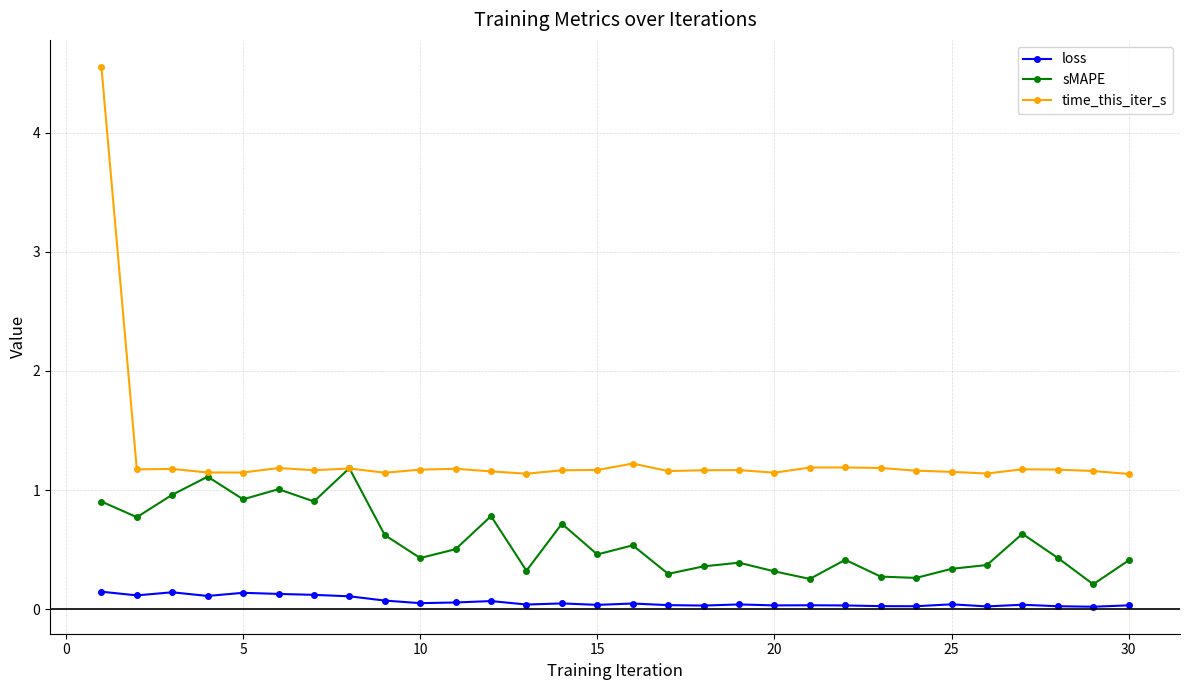

Which series has the largest range (max minus min)?

time_this_iter_s